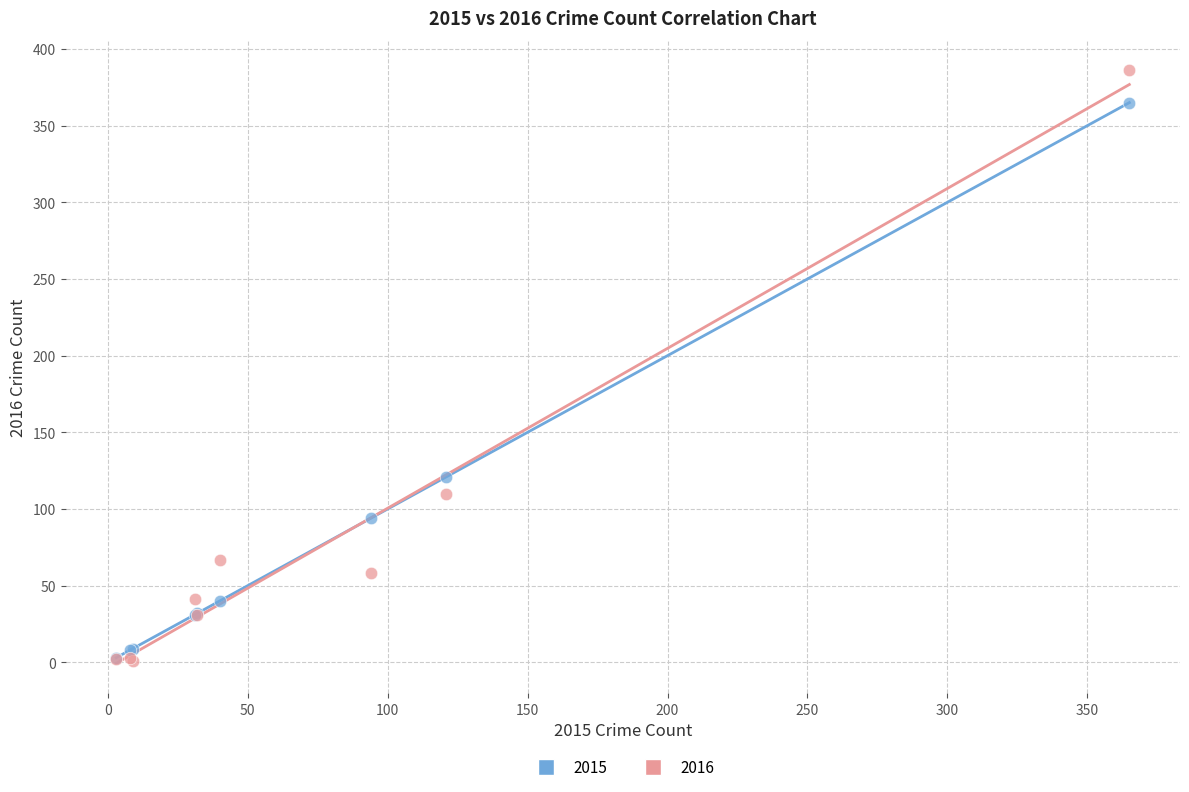

Which series contains the highest Y value?

2016